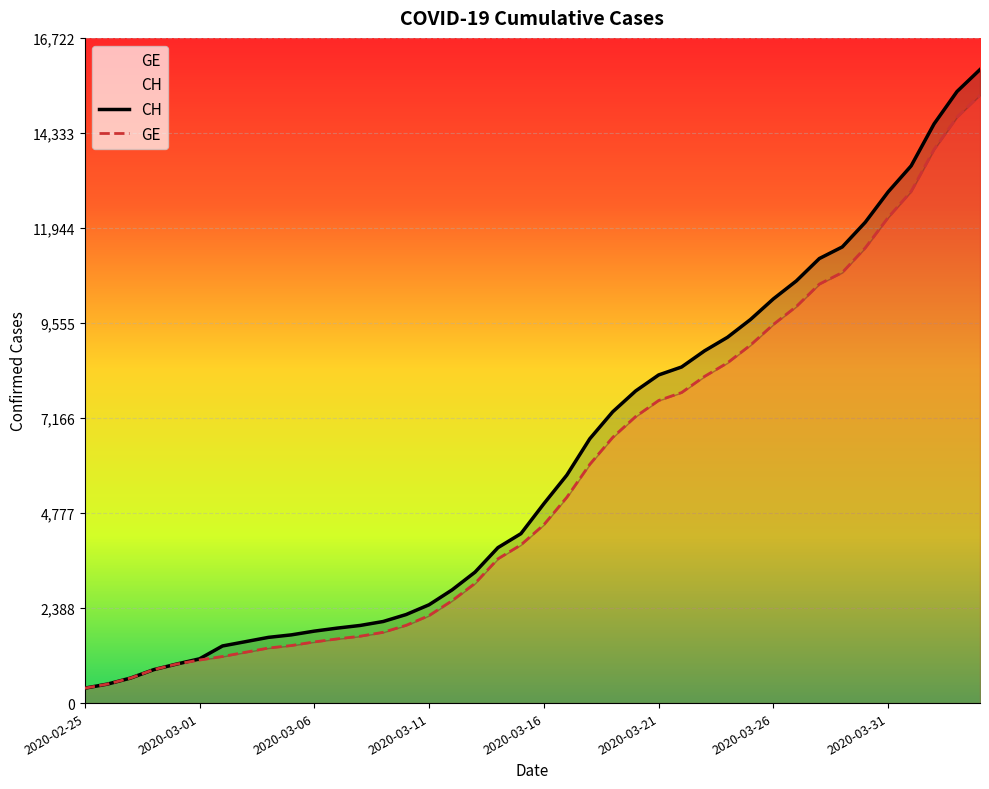

How many data points in GE are less than 4485?

20